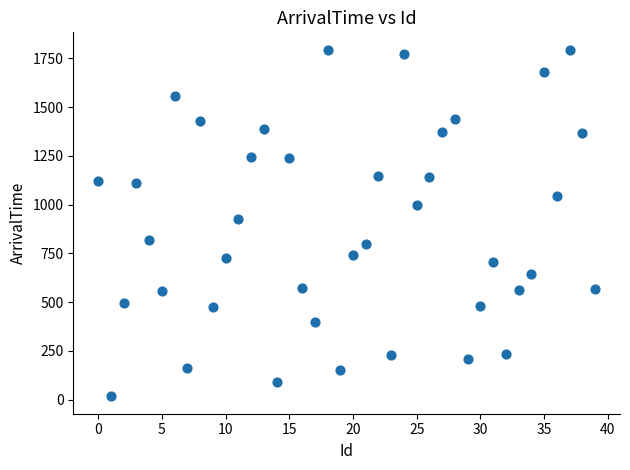

What is the range of X values (max minus min)?

39